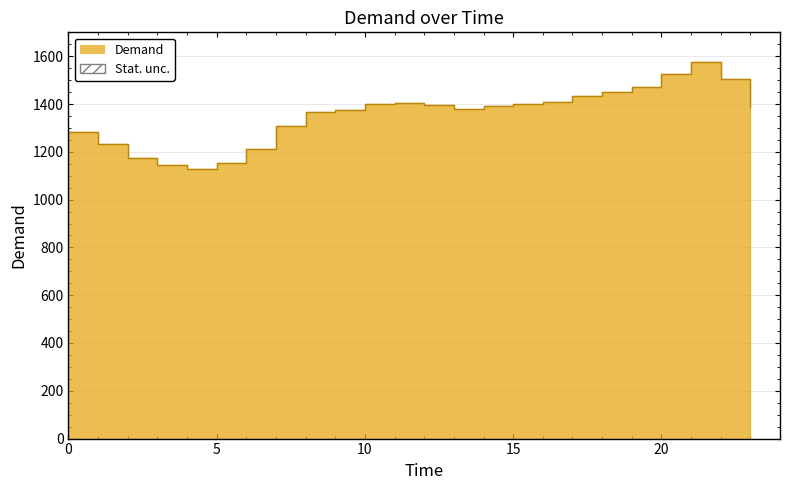

Reading left to right, what are all the values shown in this chart?

0=1281.7	1=1230.9	2=1175.7	3=1145.0	4=1130.1	5=1152.9	6=1210.4	7=1306.7	8=1365.6	9=1376.2	10=1401.3	11=1403.8	12=1396.6	13=1380.7	14=1393.4	15=1400.8	16=1410.3	17=1433.0	18=1448.7	19=1471.9	20=1526.3	21=1574.7	22=1503.5	23=1386.2